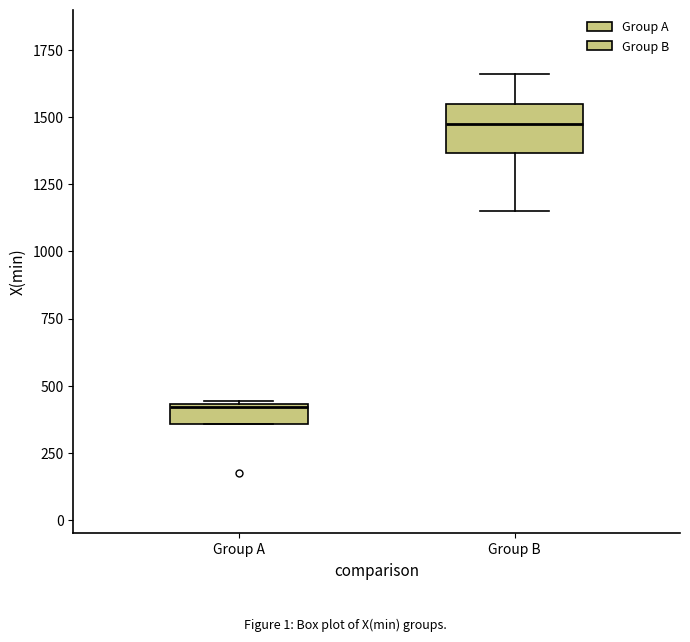

Where is the upper edge of the box for Group A on the y-axis? The values are not printed on the chart, so give them approximately, as read against the axis.

450